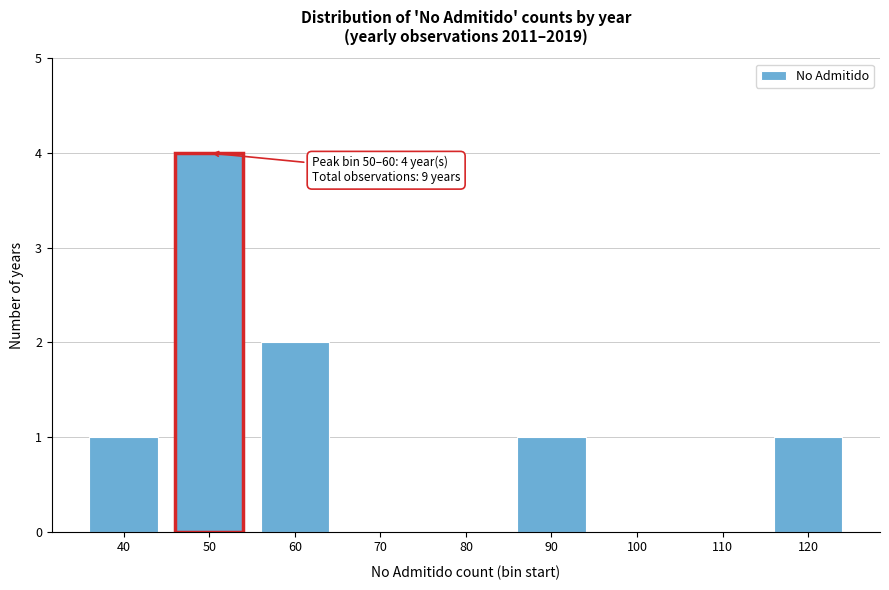

Reading left to right, extract all data points from this chart.

40=1	50=4	60=2	70=0	80=0	90=1	100=0	110=0	120=1